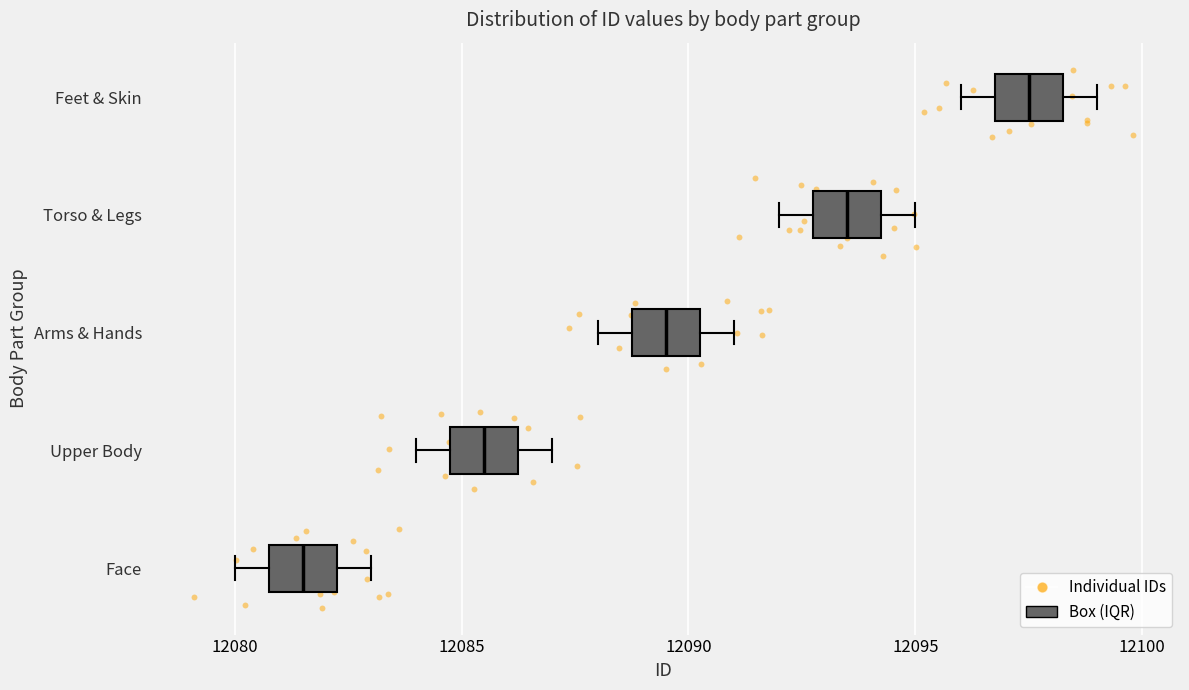

Reading bottom to top, read every box against the x-axis: the position of its median line, the range the box covers, and the ends of its whiskers. The values are not printed on the chart, so give them approximately, as read against the axis.

Face: median 12081.5, box 12081.0 to 12082.5, whiskers 12080.0 to 12083.0
Upper Body: median 12085.5, box 12085.0 to 12086.5, whiskers 12084.0 to 12087.0
Arms & Hands: median 12089.5, box 12089.0 to 12090.5, whiskers 12088.0 to 12091.0
Torso & Legs: median 12093.5, box 12093.0 to 12094.5, whiskers 12092.0 to 12095.0
Feet & Skin: median 12097.5, box 12097.0 to 12098.5, whiskers 12096.0 to 12099.0